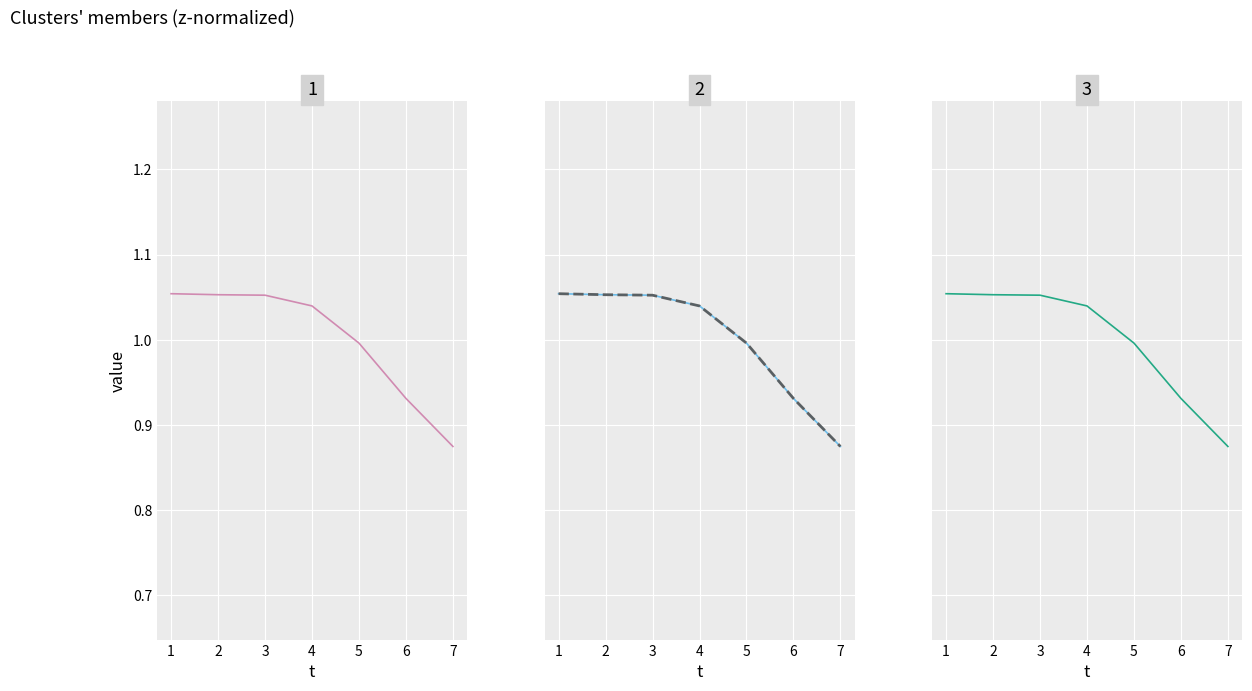

What is the highest value of the N_dashed series?

1.1